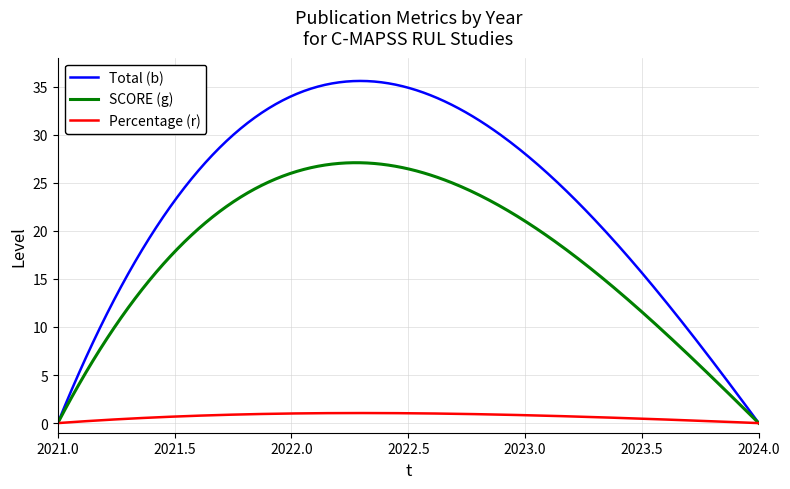

Which series has the widest spread of values?

Total (b)